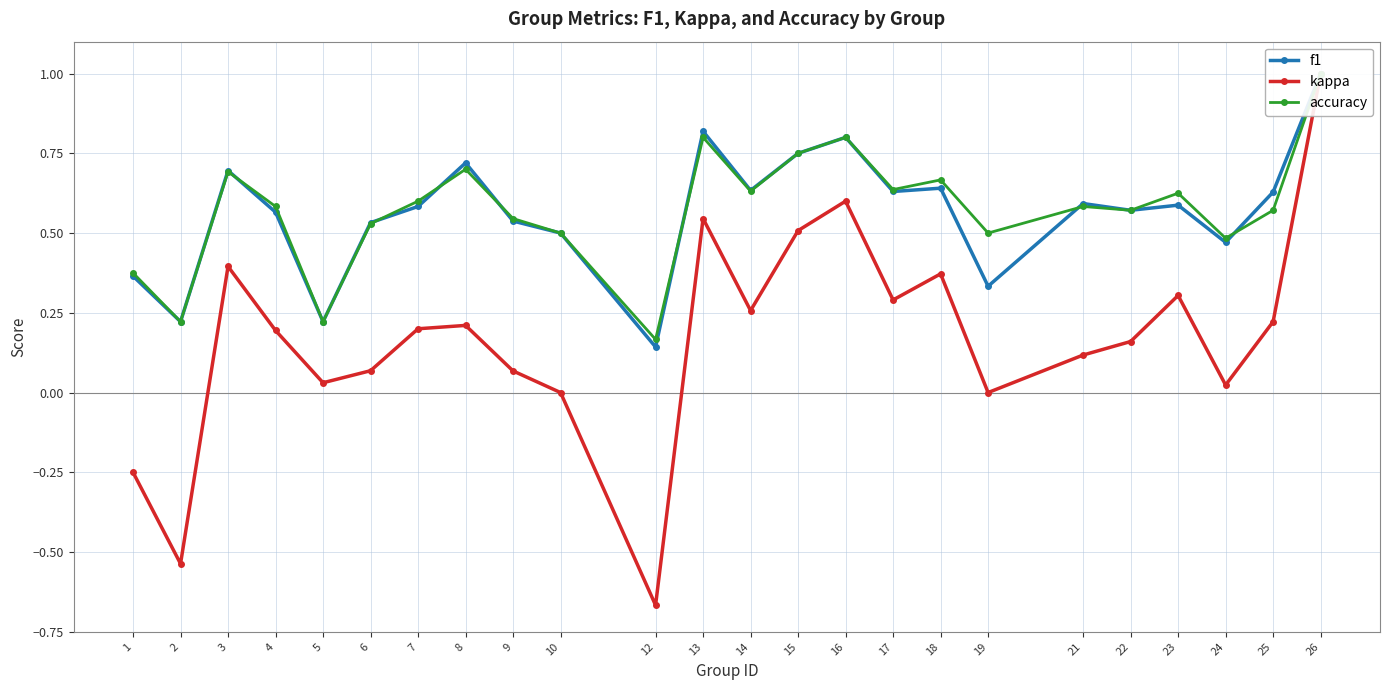

Which series ends up on top after the final intersection of f1 and accuracy?

f1